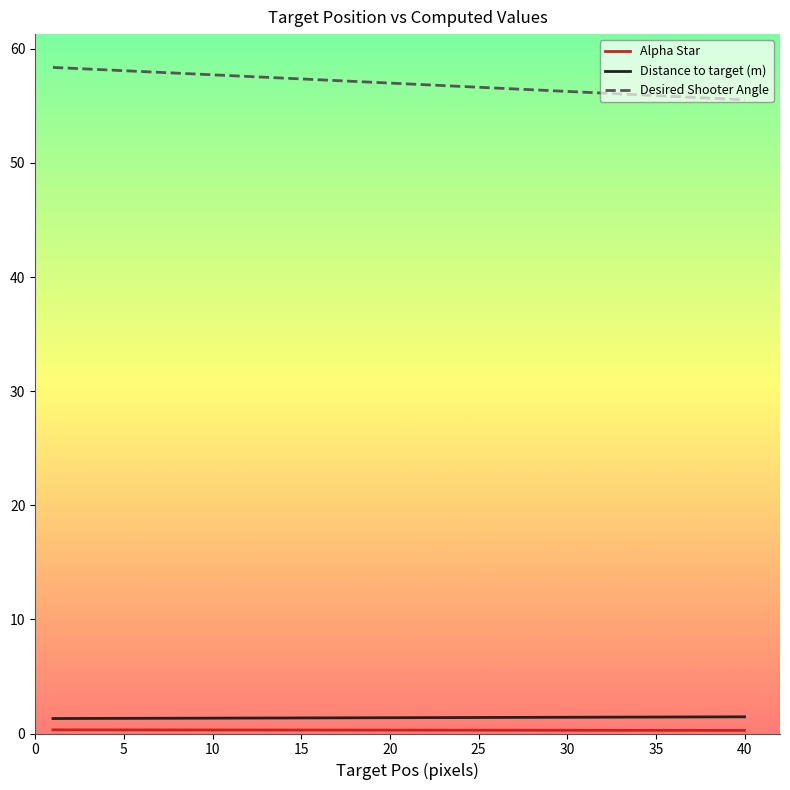

True or false: Distance to target (m) and Desired Shooter Angle intersect in this chart.

False